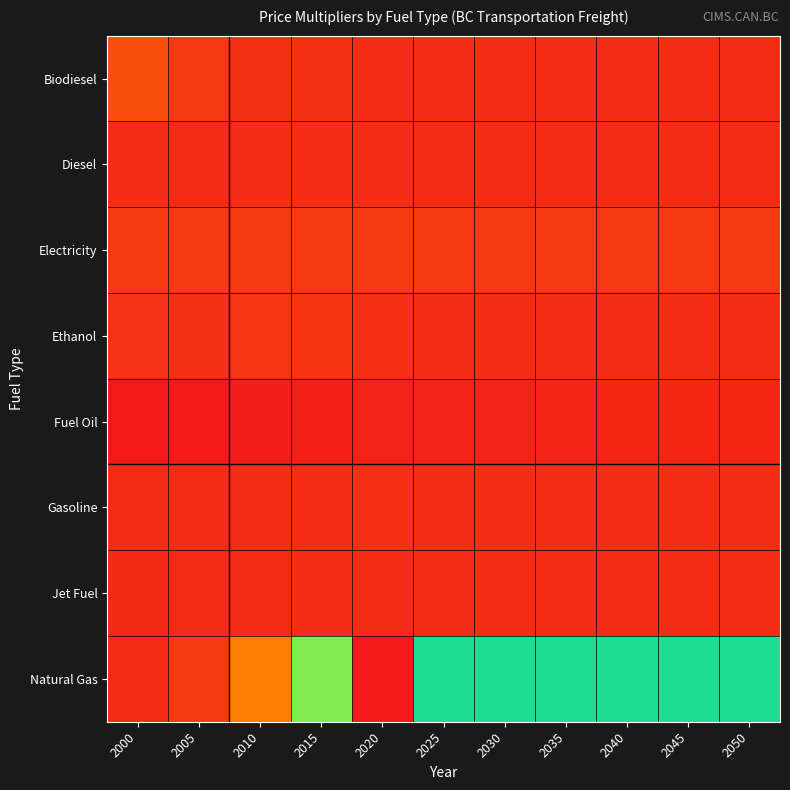

Rank the series at 2030 from highest to lowest value.

Natural Gas, Electricity, Ethanol, Gasoline, Biodiesel, Diesel, Jet Fuel, Fuel Oil